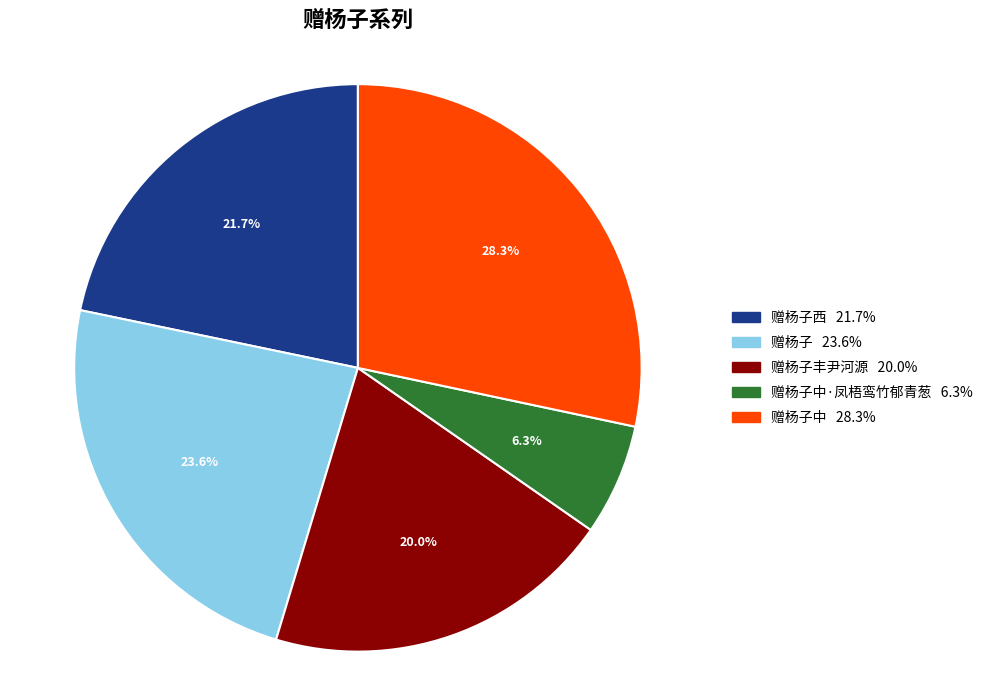

Is there a majority slice in this chart?

No